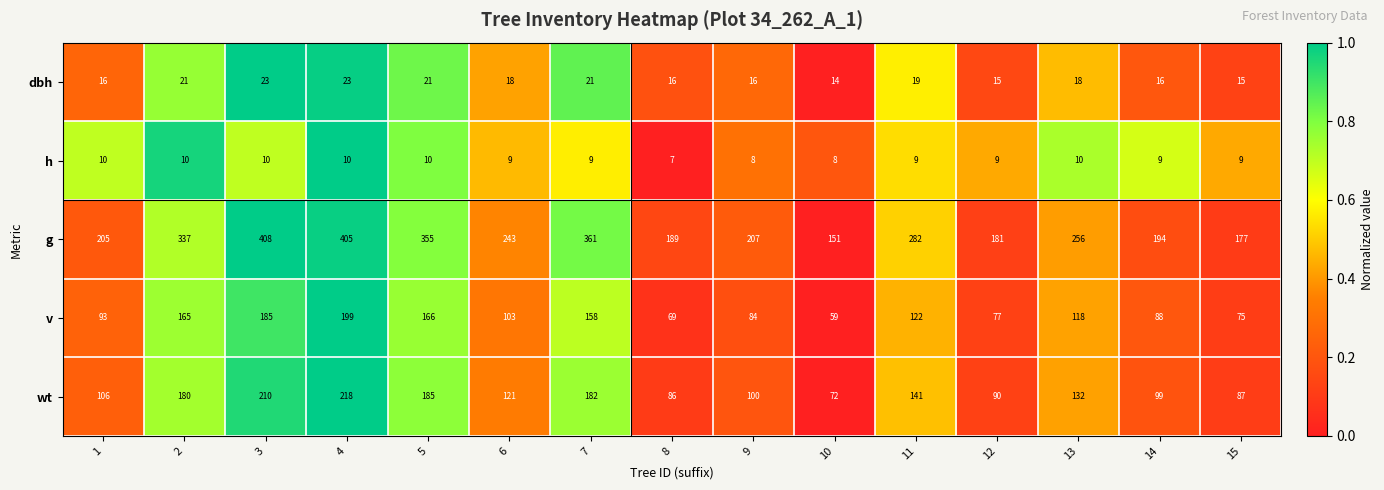

List the labels in order of wt value, smallest first.

10, 8, 15, 12, 14, 9, 1, 6, 13, 11, 2, 7, 5, 3, 4